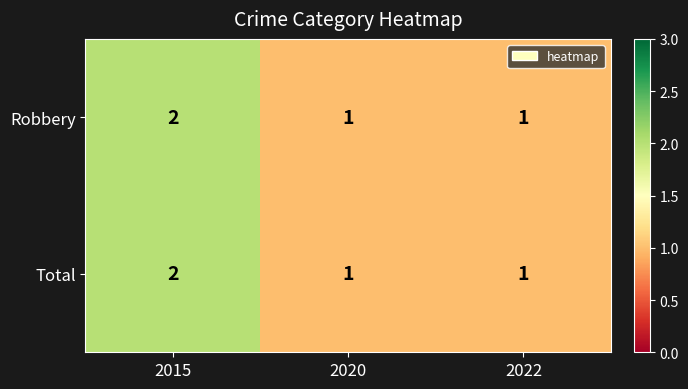

Count the number of categories in the chart.

3